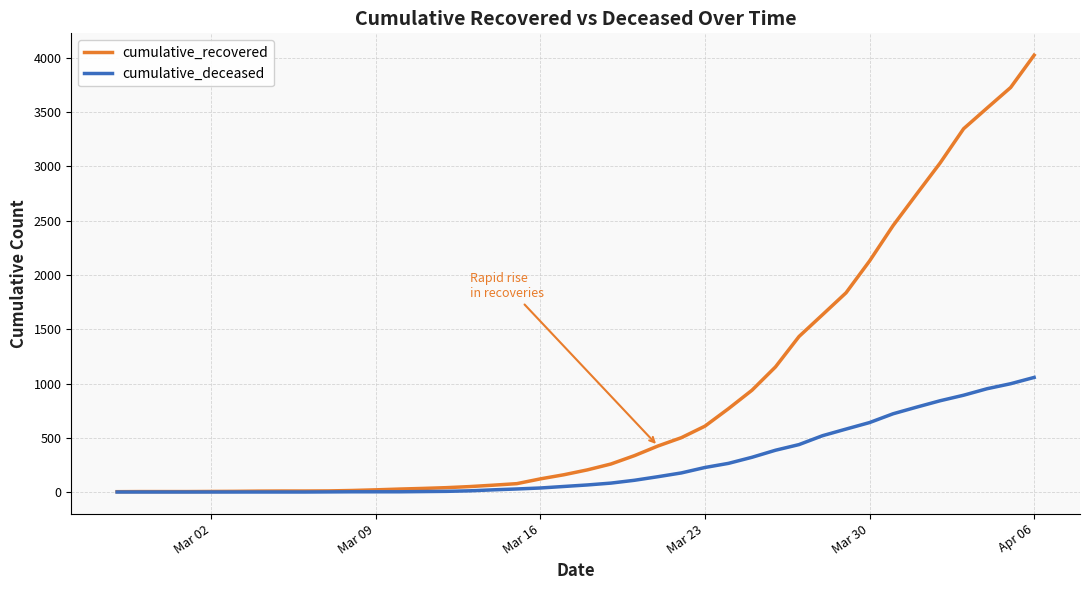

Which series has the largest total across all categories?

cumulative_recovered